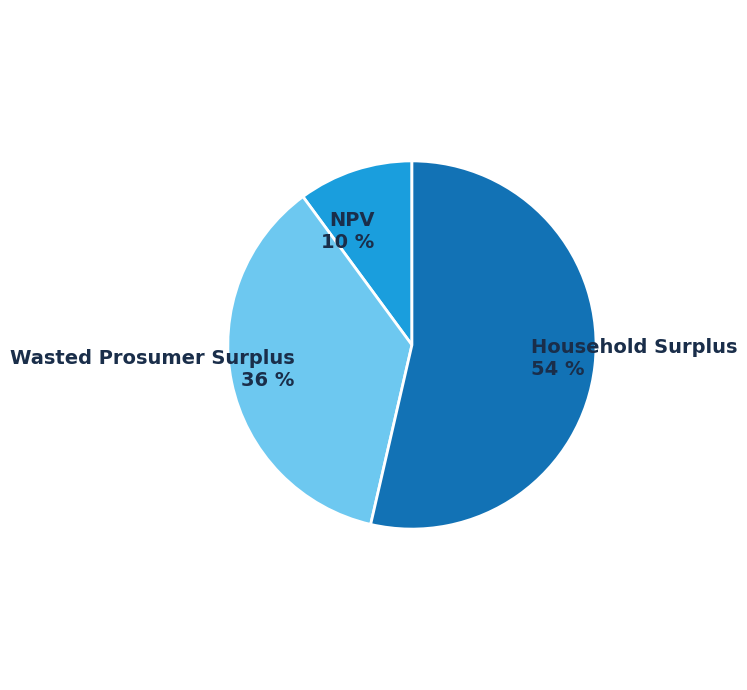

Does Household Surplus represent more than half of the total?

Yes